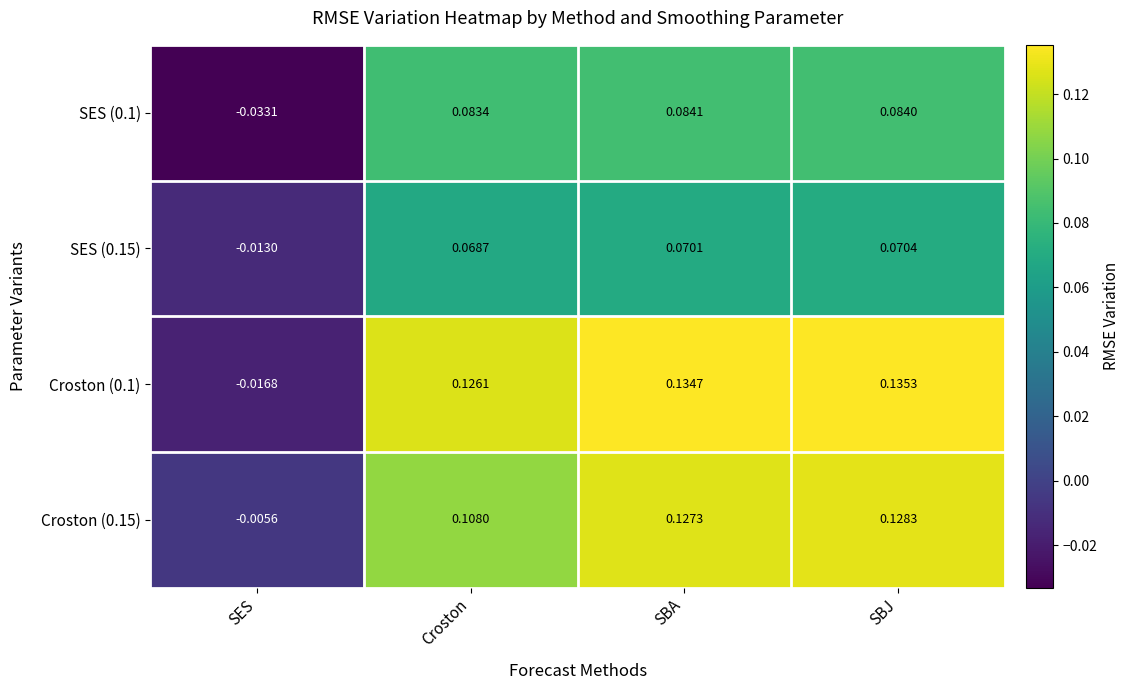

Rank the series by their maximum value, from lowest to highest.

SES (0.15), SES (0.1), Croston (0.15), Croston (0.1)